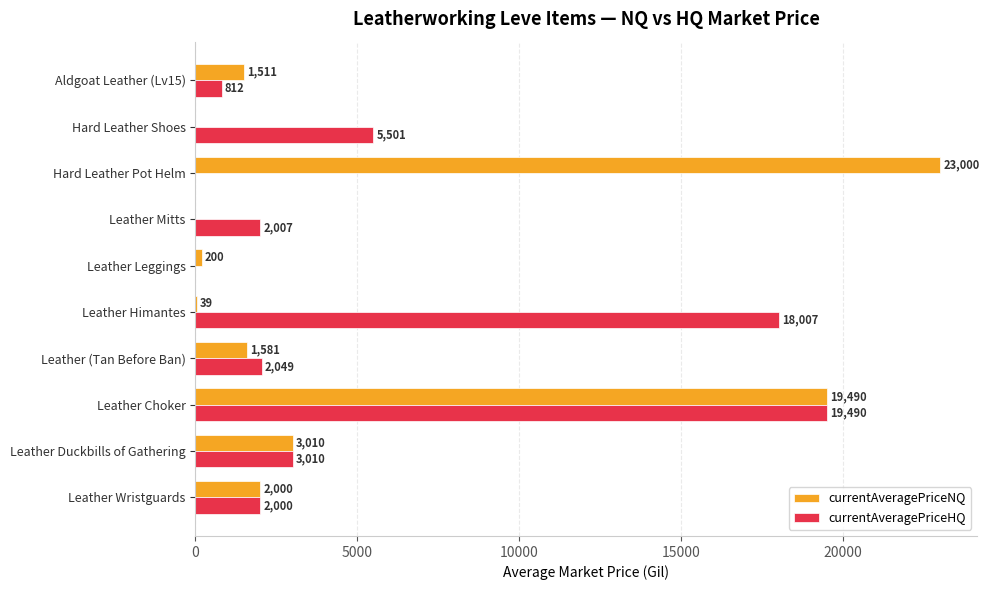

At which label is currentAveragePriceNQ closest to 11500?

Leather Choker